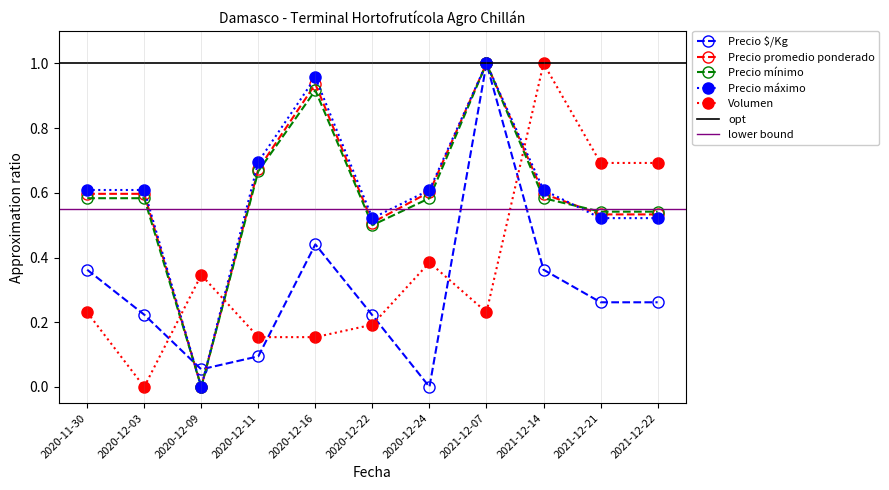

In Precio $/Kg, how many points are lower than both neighbors (excluding endpoints)?

2